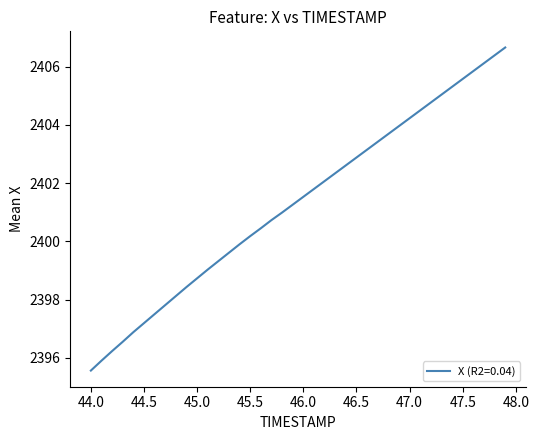

What is the minimum value shown in the chart?

2395.6